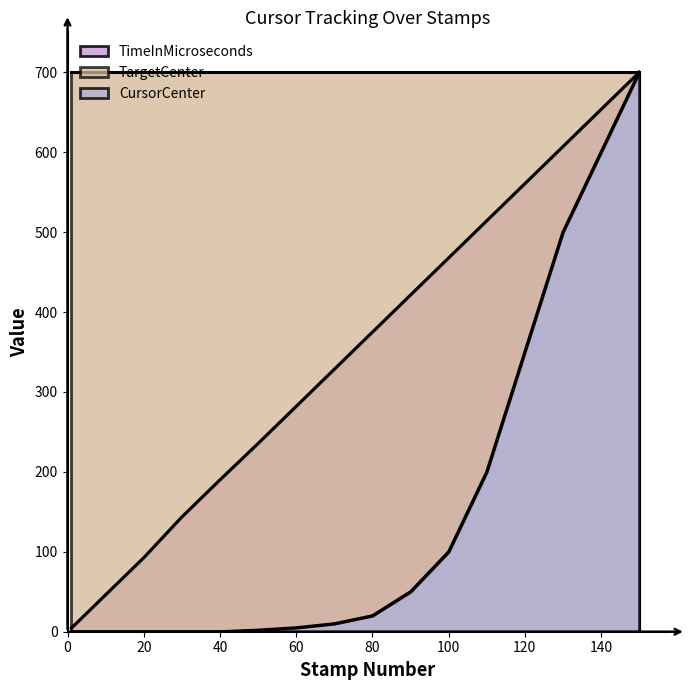

What is the sum of the TimeInMicroseconds values at 130 and 60?

889.2